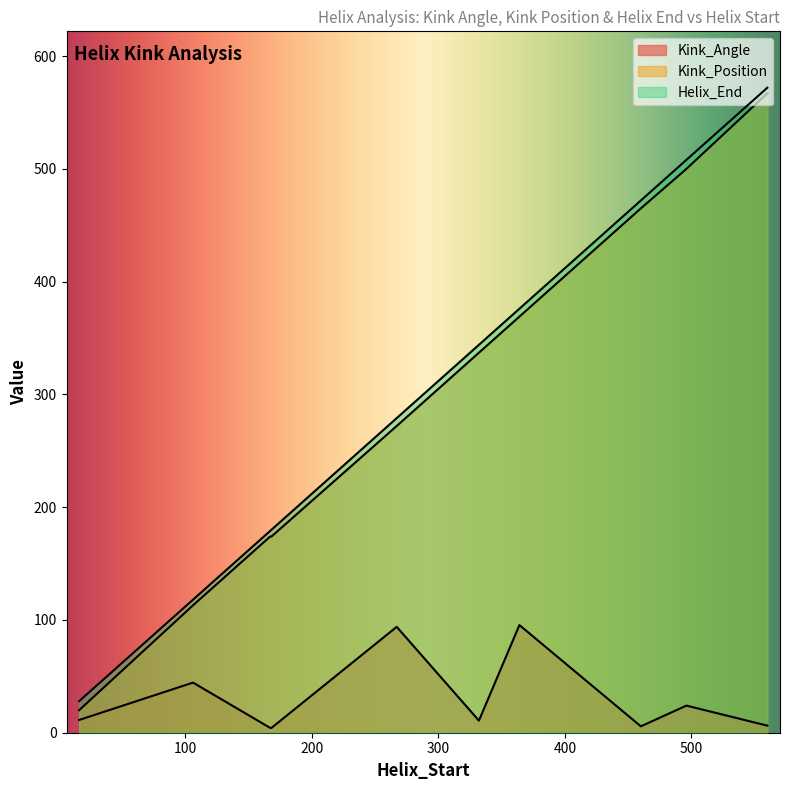

The value of Kink_Angle at 16 is 15.8. True or false?

False